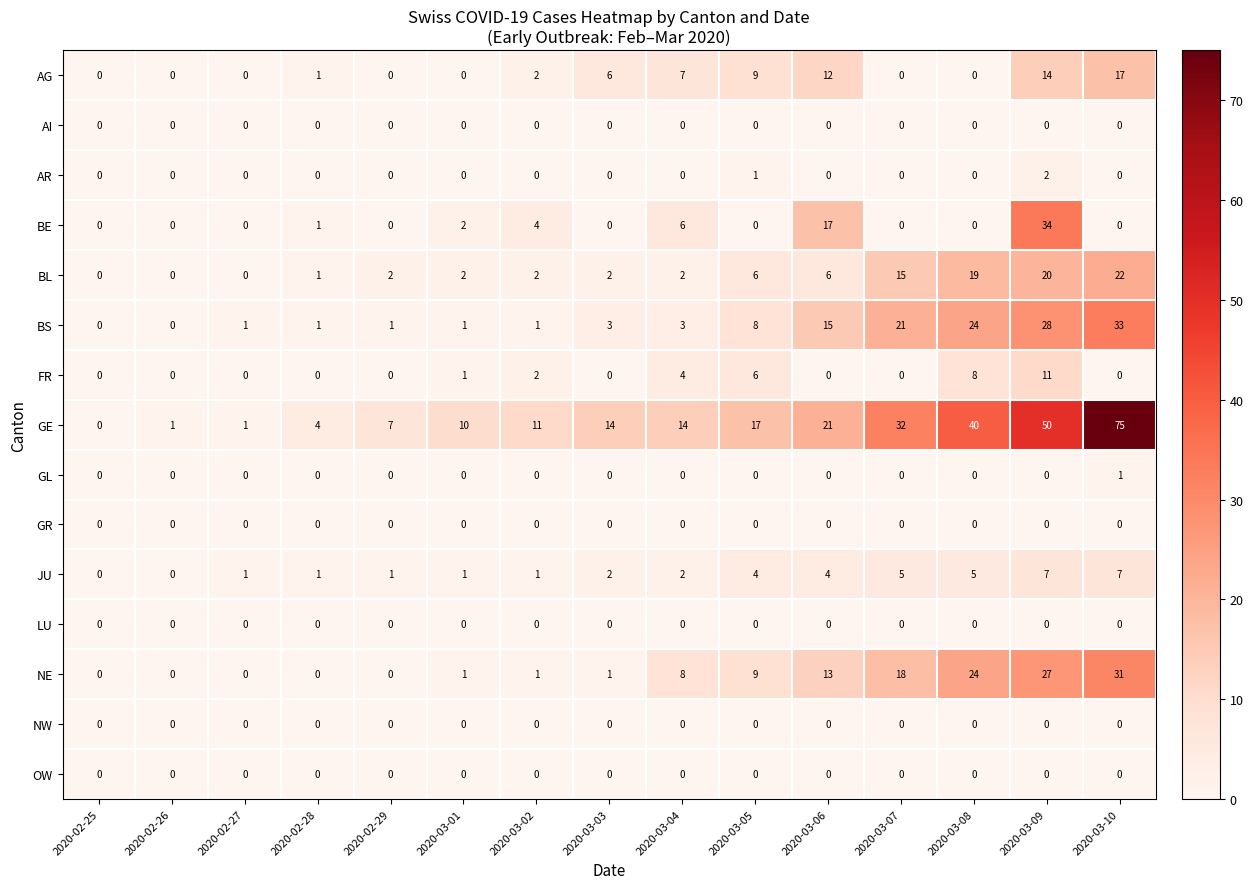

What is the difference between the highest and lowest values at 2020-03-10?

75